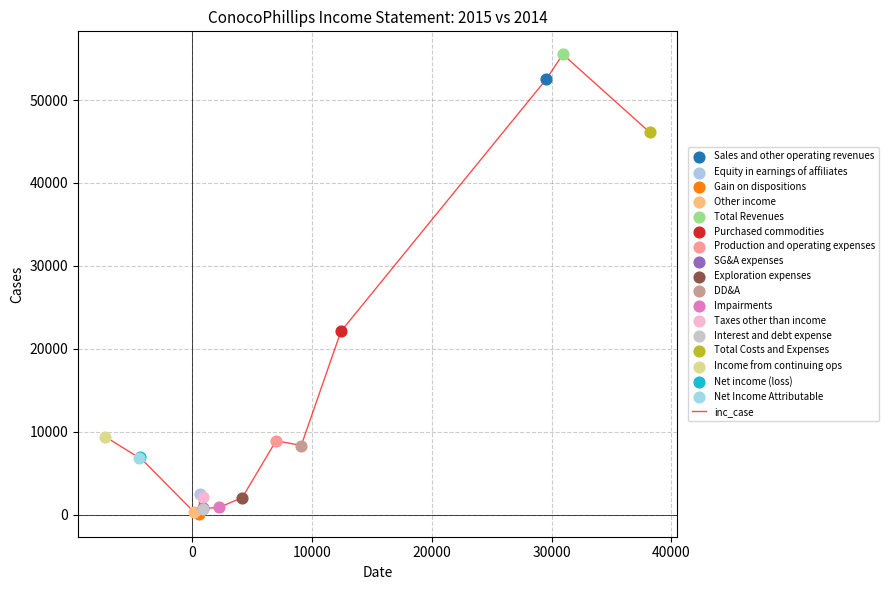

What is the maximum value shown in the chart?

55517